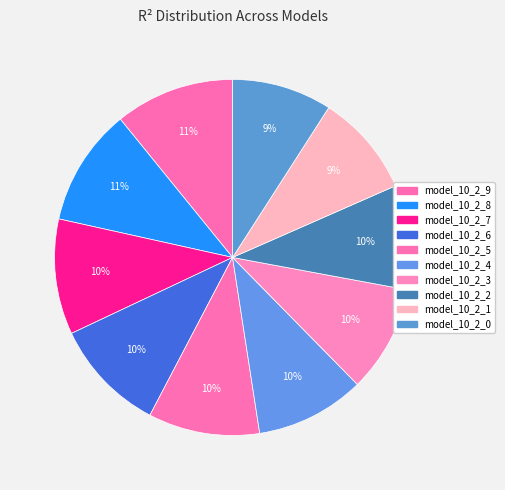

To the nearest percent, what percentage of the pie is model_10_2_6?

10%